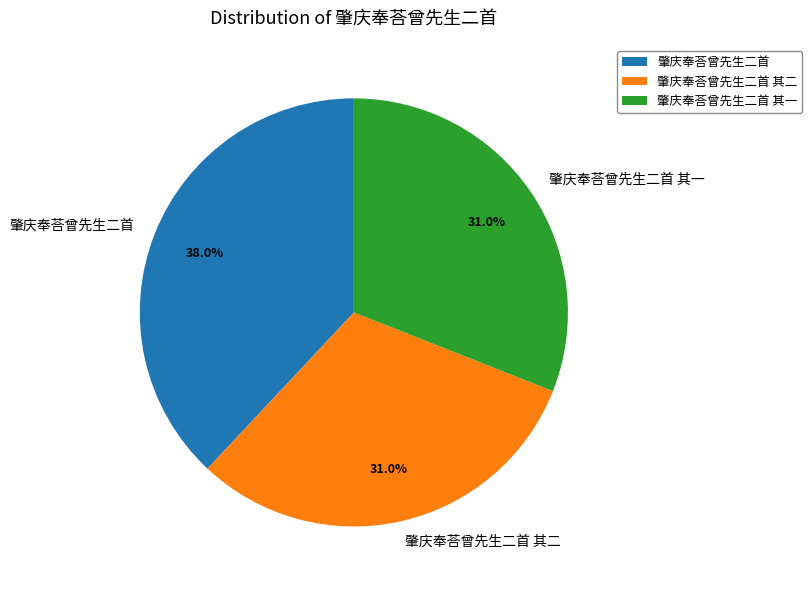

Which has a higher value, 肇庆奉荅曾先生二首 or 肇庆奉荅曾先生二首 其二?

肇庆奉荅曾先生二首